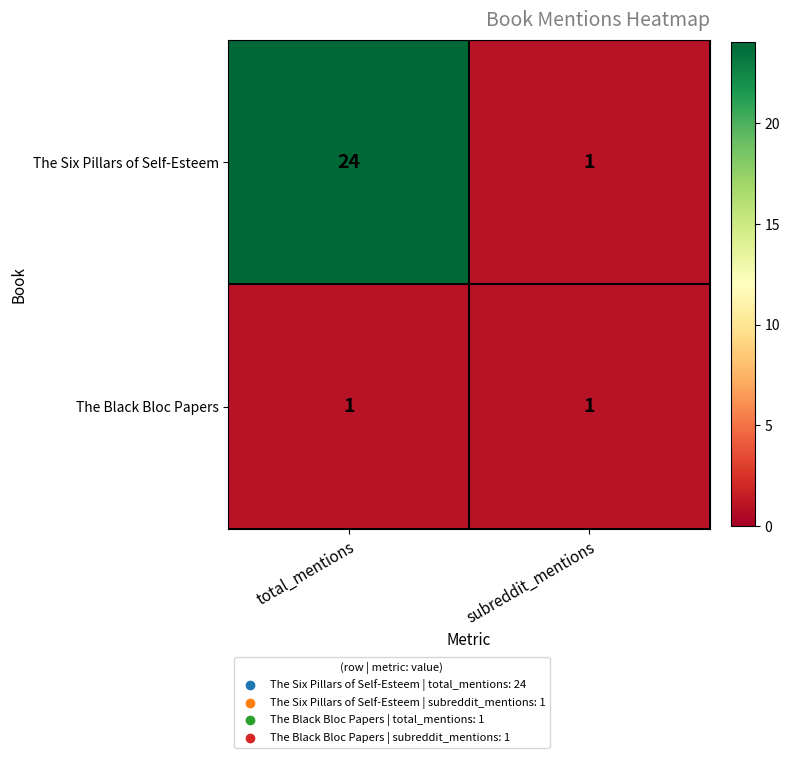

What is the minimum value shown in the chart?

1